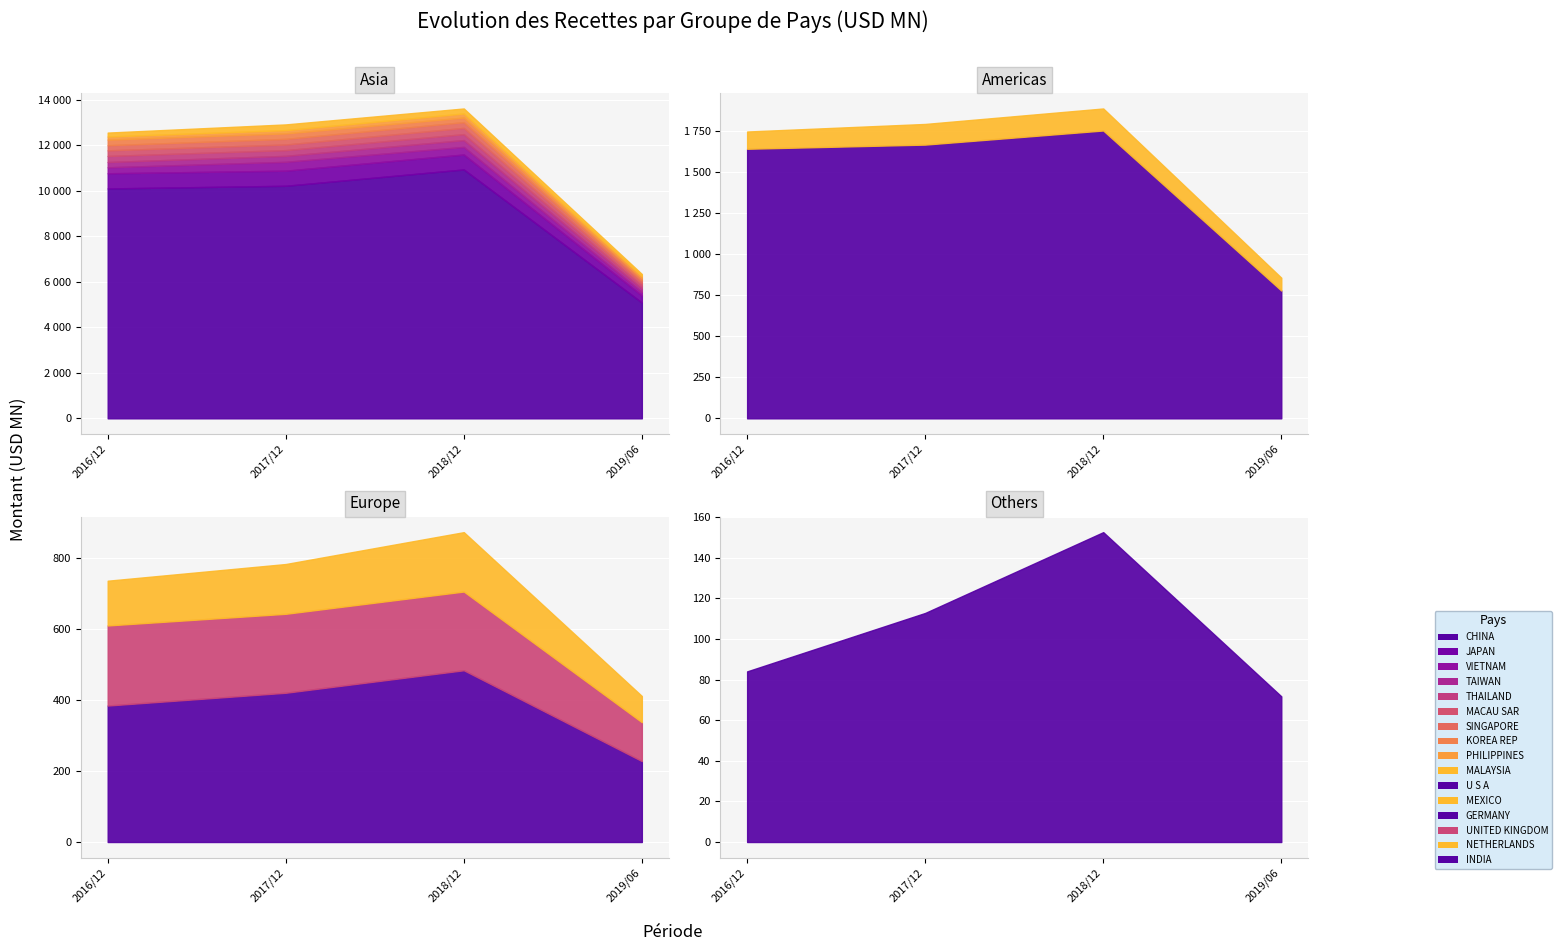

Reading left to right, list all the values displayed in this chart.

201612: 10101.2	1639.8	666.3	384.0	264.1	230.1	267.3	246.2	225.7	225.3	247.1	134.5	173.2	104.9	125.9	84.0
201712: 10218.0	1665.1	663.6	420.0	389.7	261.0	252.6	247.0	248.5	222.2	242.3	142.5	249.8	125.6	140.0	112.8
201812: 10936.2	1750.9	657.0	483.3	334.0	298.6	261.2	274.7	252.7	221.5	201.3	181.1	218.5	134.0	167.1	152.6
201906: 5088.1	777.5	312.8	227.8	149.9	147.4	130.4	124.5	113.1	109.4	92.4	91.8	90.9	78.0	73.6	71.7